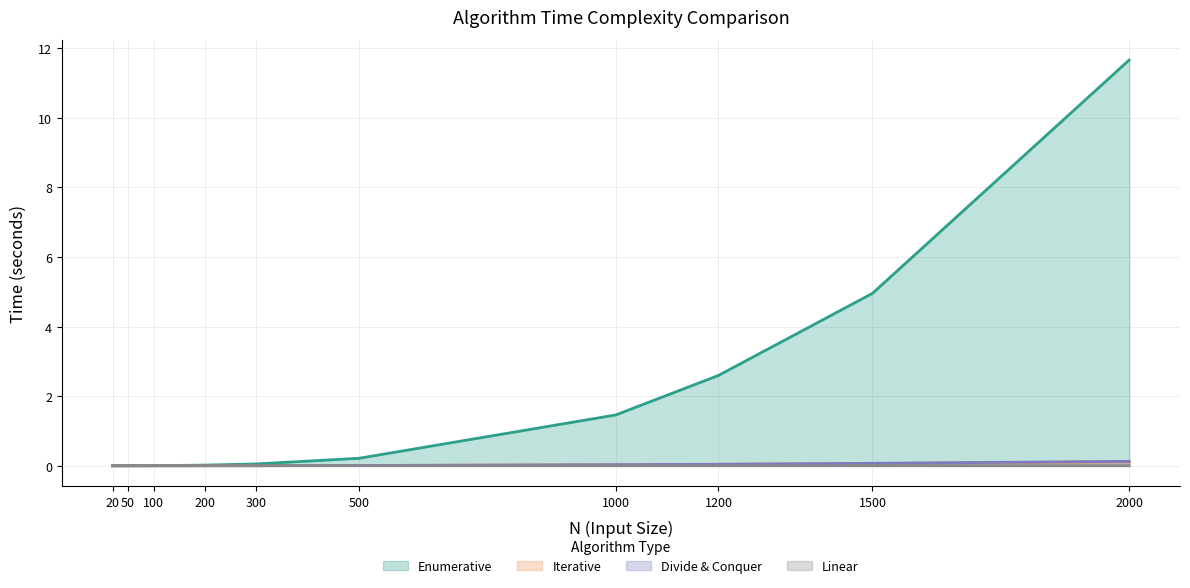

The Iterative series shows 0.0 at 50. True or false?

False